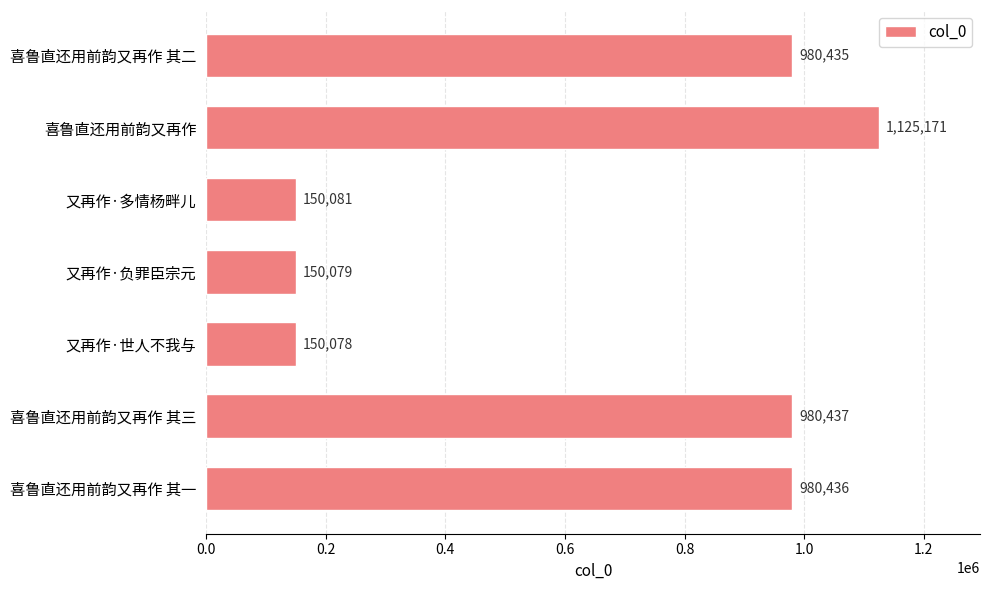

List the labels in order of value, largest first.

喜鲁直还用前韵又再作, 喜鲁直还用前韵又再作 其三, 喜鲁直还用前韵又再作 其一, 喜鲁直还用前韵又再作 其二, 又再作·多情杨畔儿, 又再作·负罪臣宗元, 又再作·世人不我与